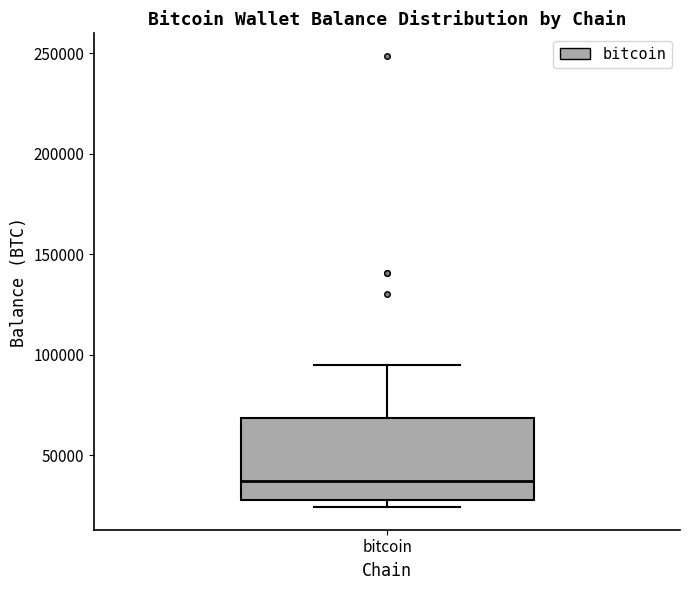

Transcribe this box plot: give where the median line is, the range the box spans, and where the two whiskers end, as read against the y-axis. The values are not printed on the chart, so give them approximately, as read against the axis.

median 35000, box 30000 to 70000, whiskers 25000 to 95000